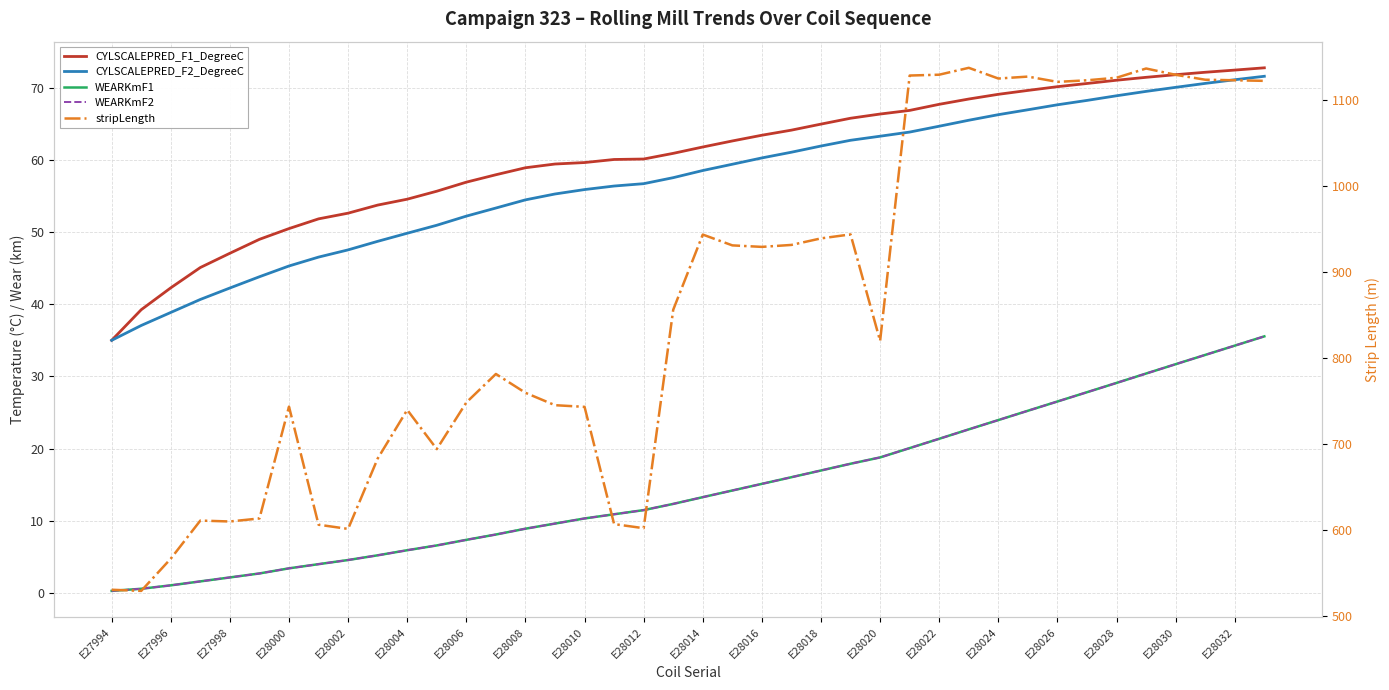

Is this an area chart (filled region under the line)?

No